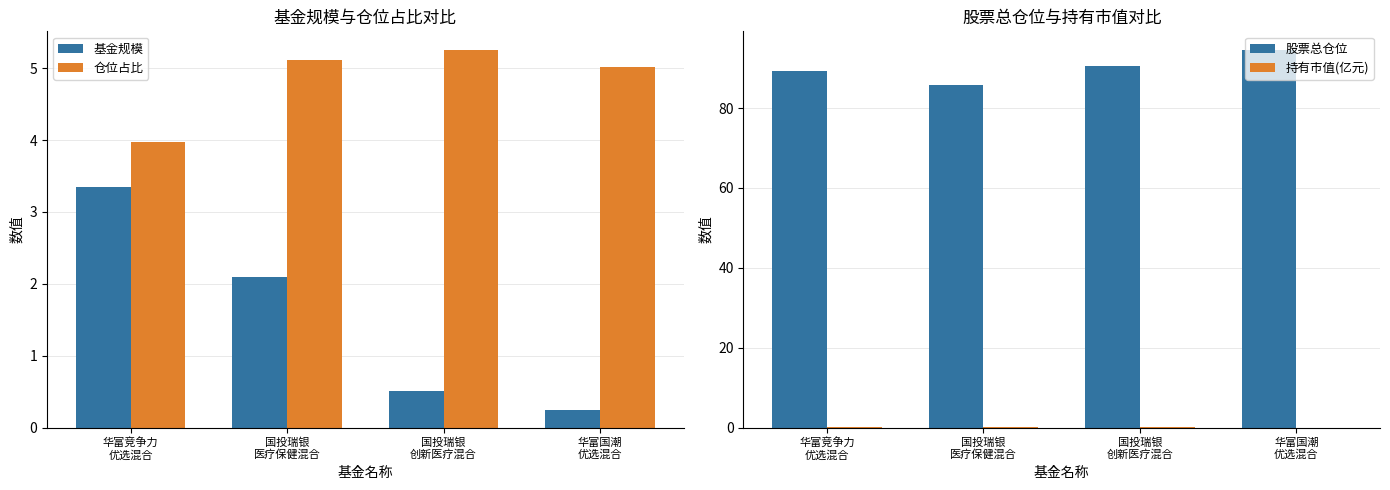

Reading right to left, what are all the values shown in this chart?

基金规模: 华富国潮
优选混合=0.2	国投瑞银
创新医疗混合=0.5	国投瑞银
医疗保健混合=2.1	华富竞争力
优选混合=3.3
仓位占比: 华富国潮
优选混合=5.0	国投瑞银
创新医疗混合=5.2	国投瑞银
医疗保健混合=5.1	华富竞争力
优选混合=4.0
股票总仓位: 华富国潮
优选混合=94.5	国投瑞银
创新医疗混合=90.4	国投瑞银
医疗保健混合=85.8	华富竞争力
优选混合=89.2
持有市值(亿元): 华富国潮
优选混合=0.0	国投瑞银
创新医疗混合=0.0	国投瑞银
医疗保健混合=0.1	华富竞争力
优选混合=0.1